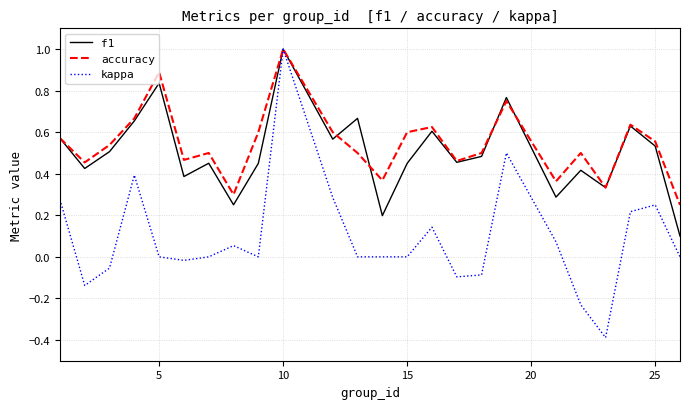

What are all the series names shown in the legend?

f1, accuracy, kappa